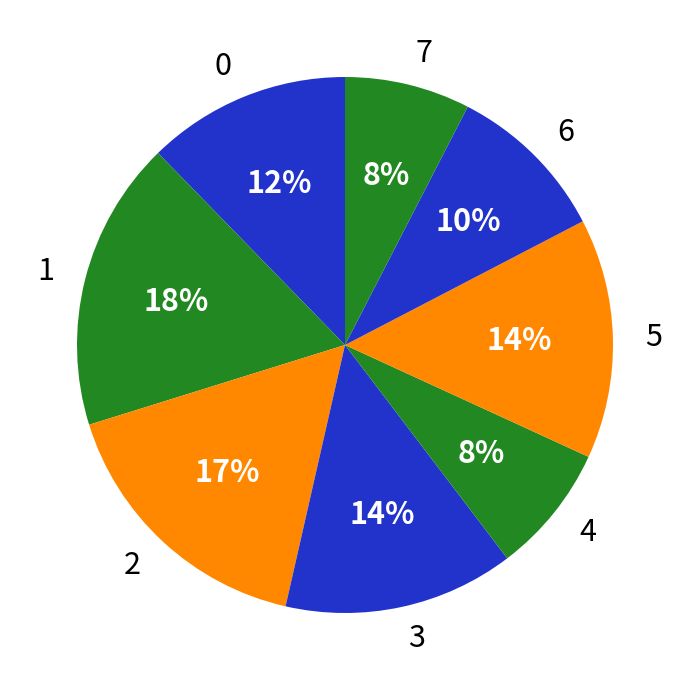

Combined, do 0 and 5 account for over 50%?

No